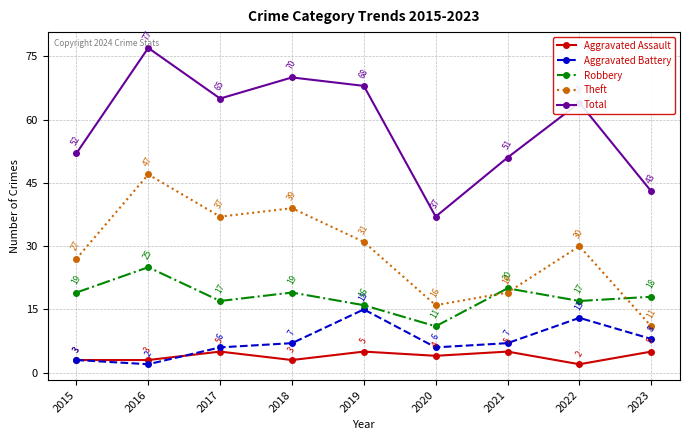

Between 2016 and 2023, which series saw the biggest shift?

Theft